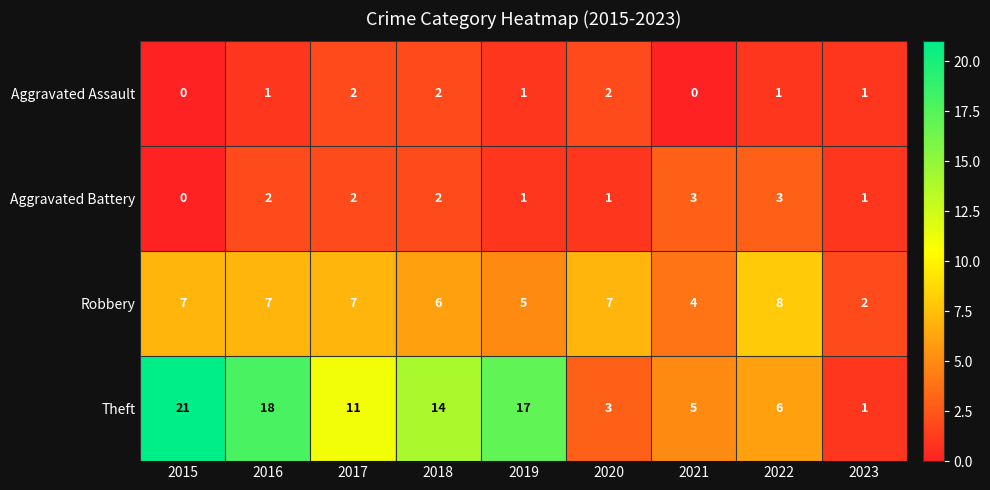

Is it true that Aggravated Battery equals 1 at 2017?

False